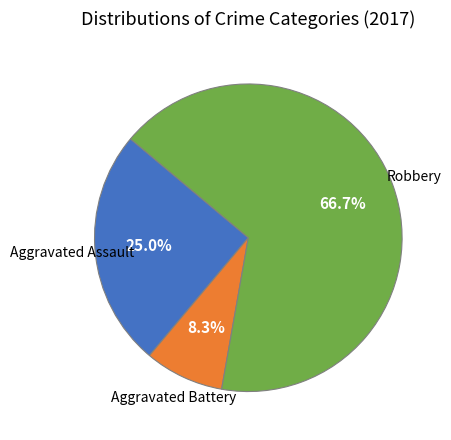

What is the smallest slice in the pie chart?

Aggravated Battery